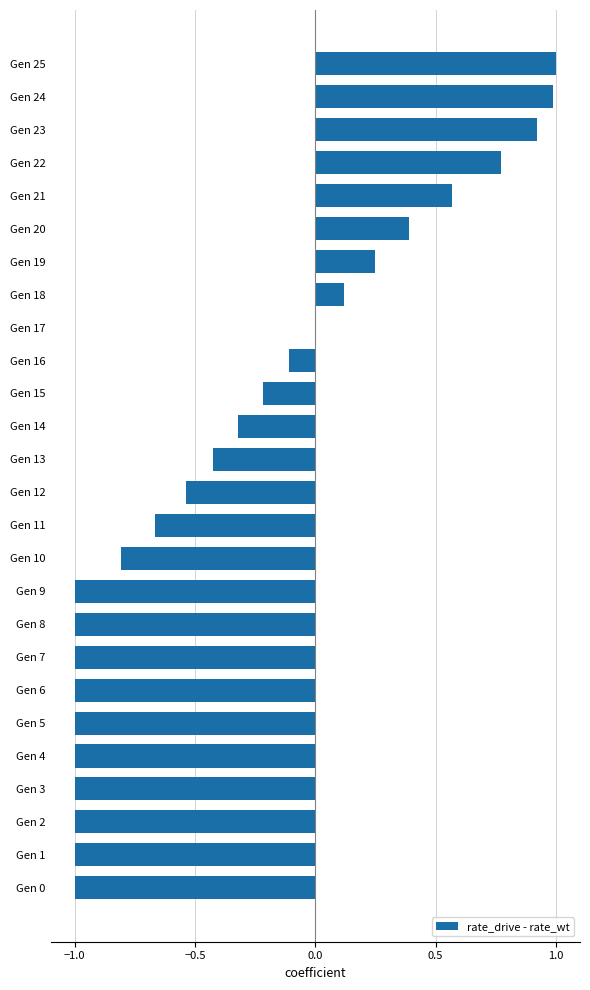

The value at Gen 6 is -1.8. True or false?

False